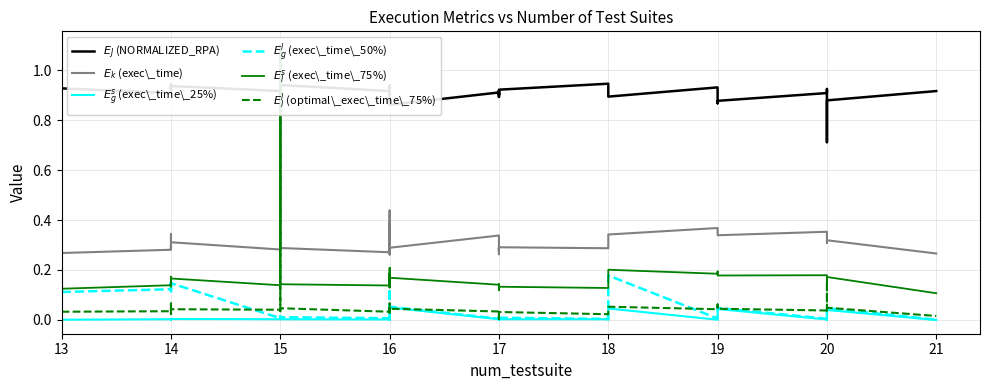

True or false: $E_l^s$ (exec\_time\_75%) and $E_g^s$ (exec\_time\_25%) cross at least once.

False